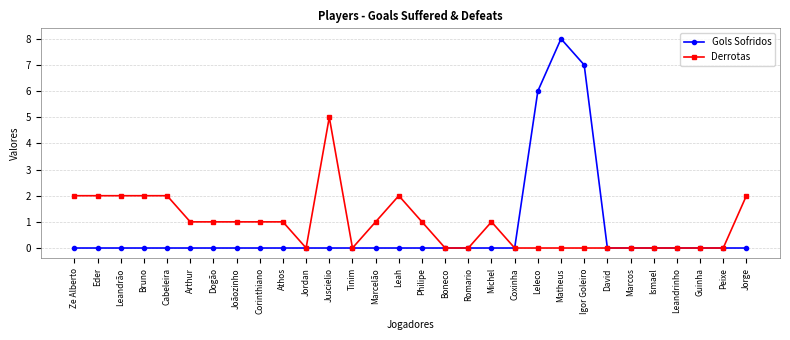

Count the Gols Sofridos values in the range 0 to 1.

27